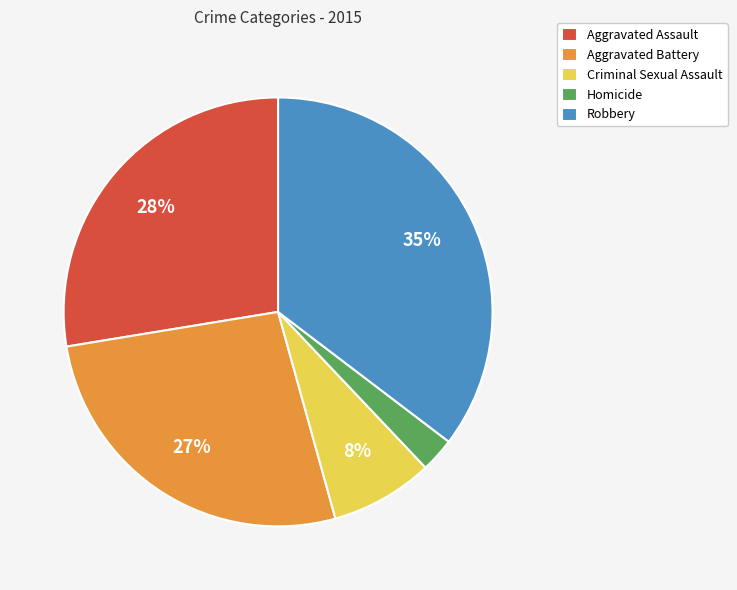

What is the largest slice in the pie chart?

Robbery